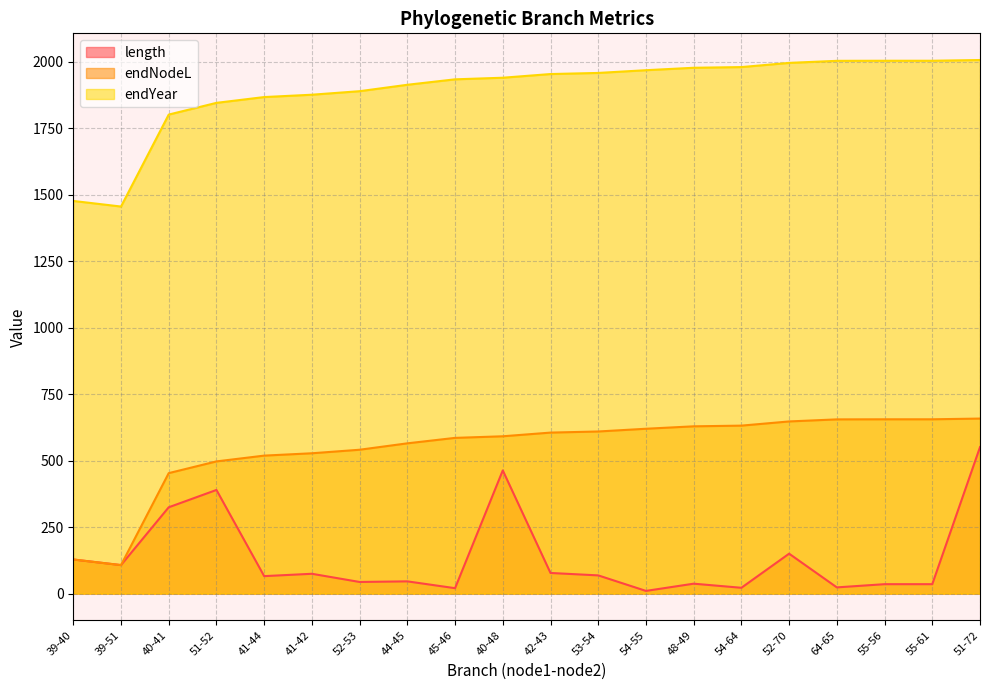

Reading left to right, list all the values displayed in this chart.

length: 128.4	107.3	324.8	389.9	65.9	74.7	43.9	46.2	20.5	463.3	77.7	68.6	10.3	37.5	22.0	150.3	23.5	35.6	35.6	551.0
endNodeL: 128.4	107.3	453.2	497.3	519.0	527.8	541.1	565.2	585.7	591.7	605.6	609.8	620.0	629.2	631.8	647.5	655.3	655.6	655.6	658.3
endYear: 1476.7	1455.7	1801.5	1845.6	1867.4	1876.2	1889.4	1913.5	1934.0	1940.1	1953.9	1958.1	1968.4	1977.5	1980.1	1995.9	2003.6	2003.9	2003.9	2006.7